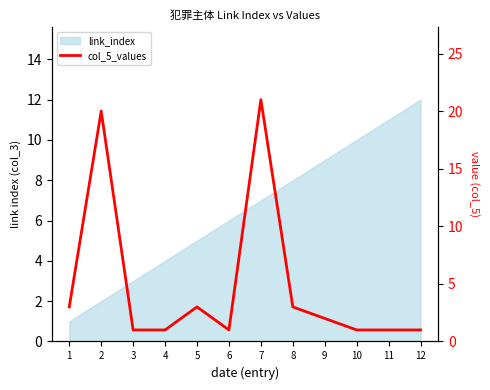

How many values exceed 2?

5